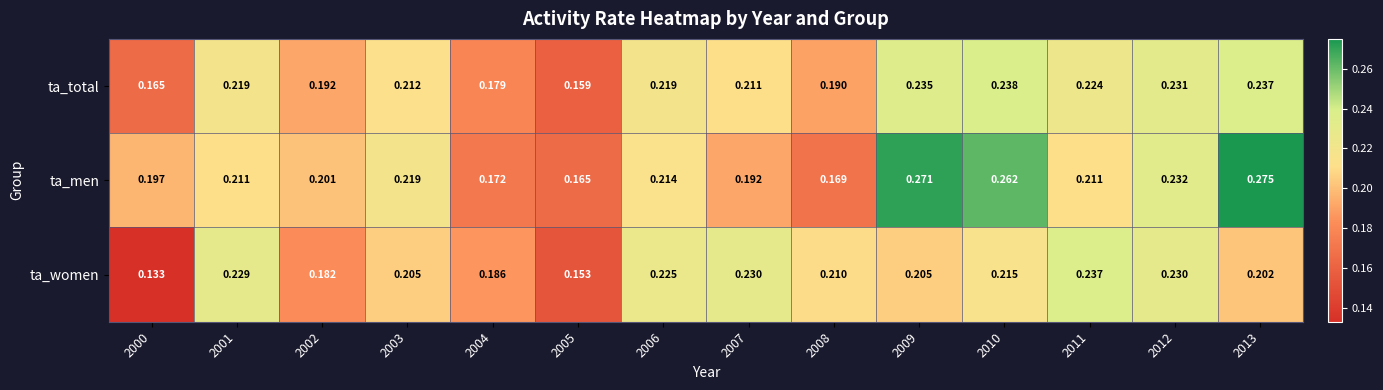

Rank the series by their maximum value, from highest to lowest.

ta_men, ta_total, ta_women